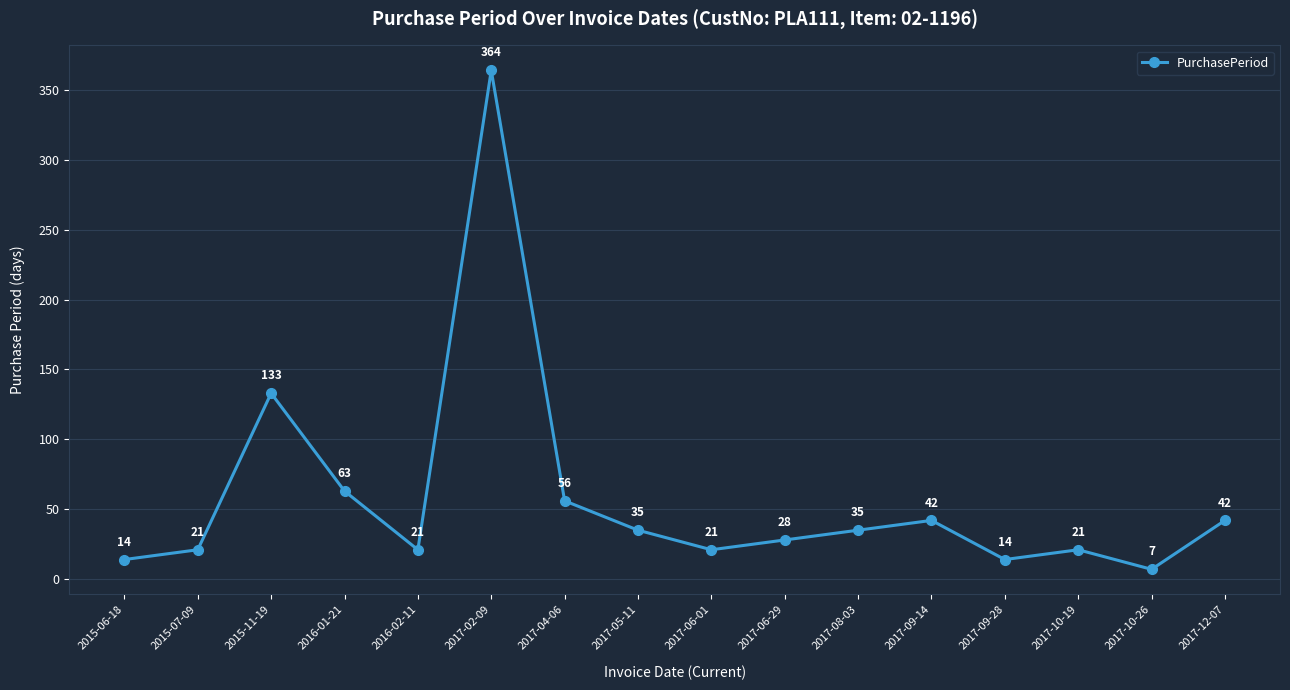

At which category does the data reach its first local peak?

2015-11-19